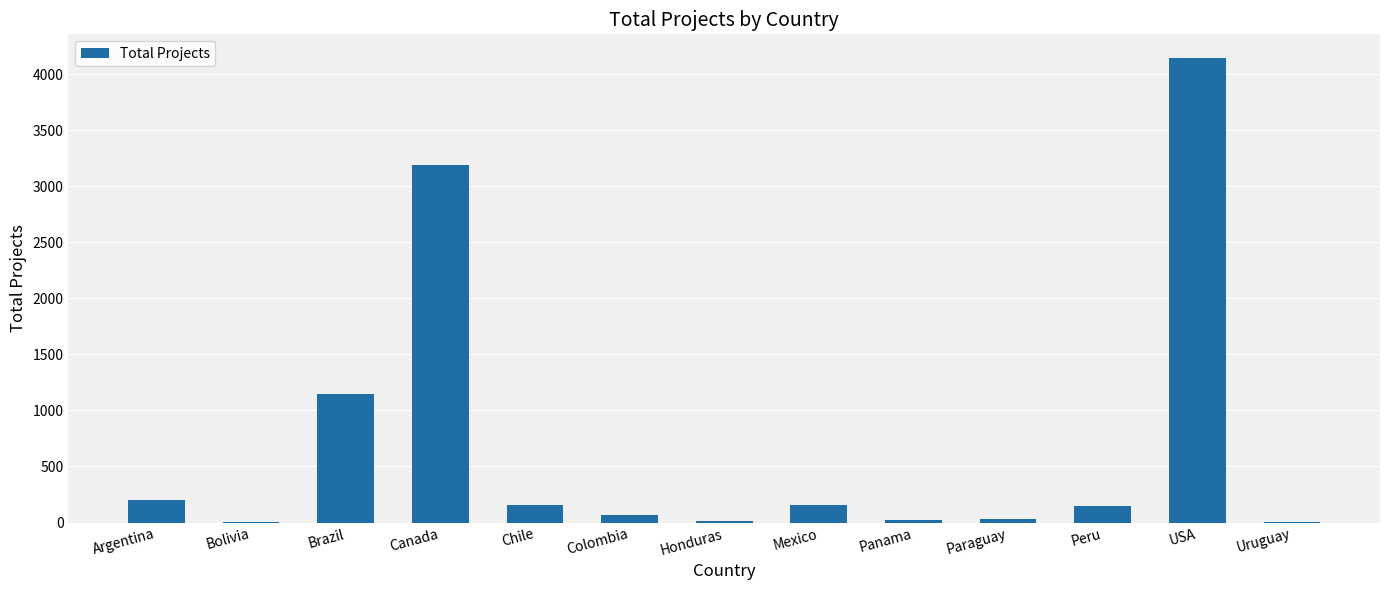

At which category does the chart reach its peak across all series?

USA